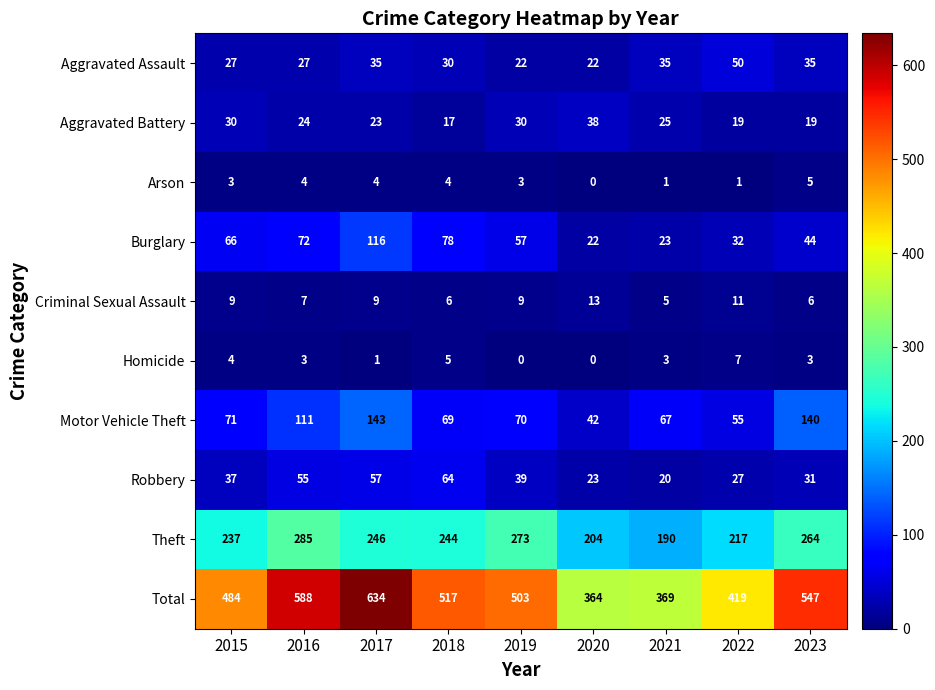

What is the sum of all Arson values?

25